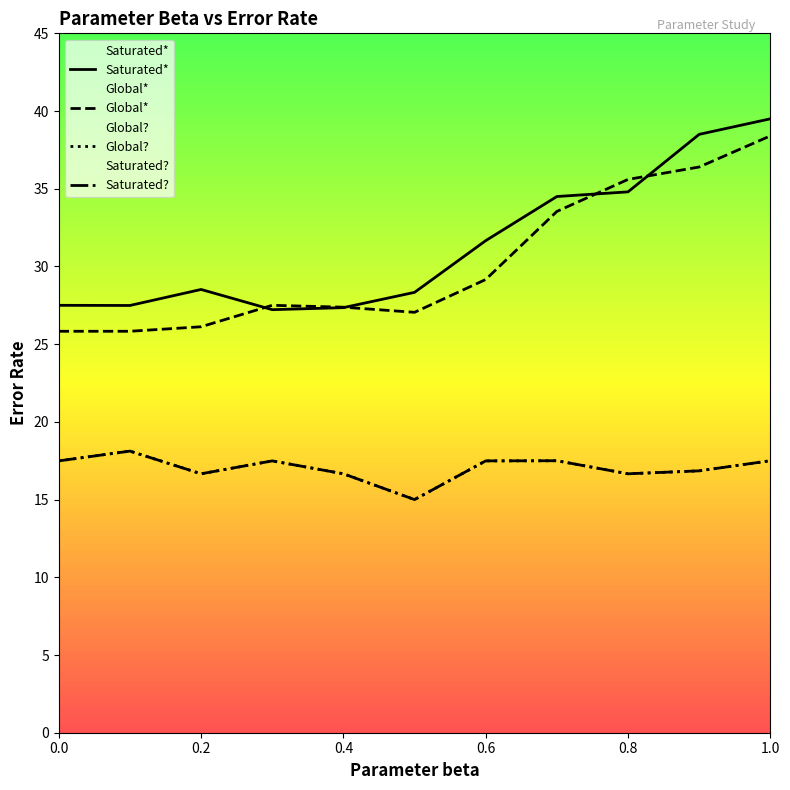

What is the average value of the Saturated? series?

17.0